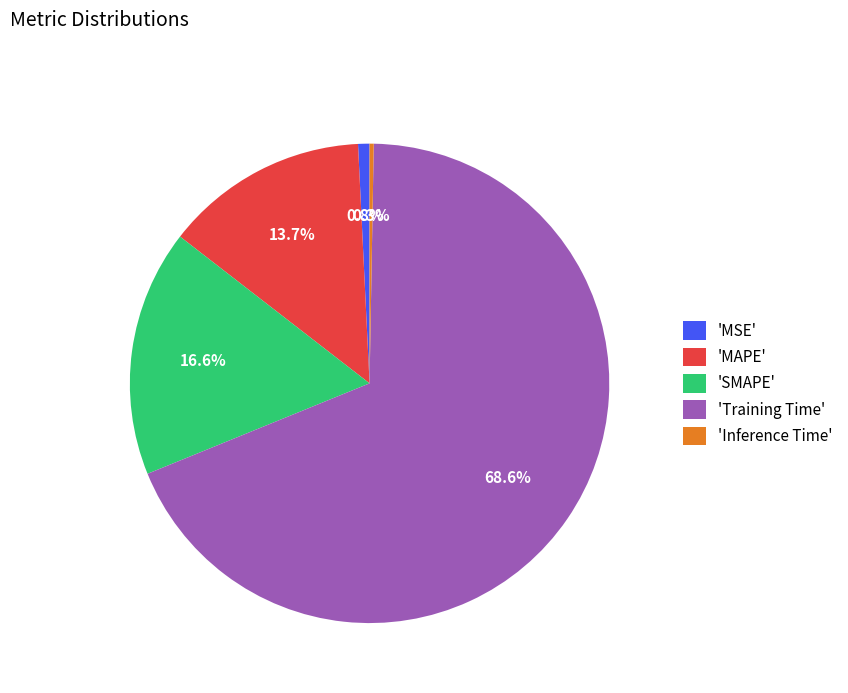

To the nearest percent, what is the difference between the largest and smallest slice percentages?

68%